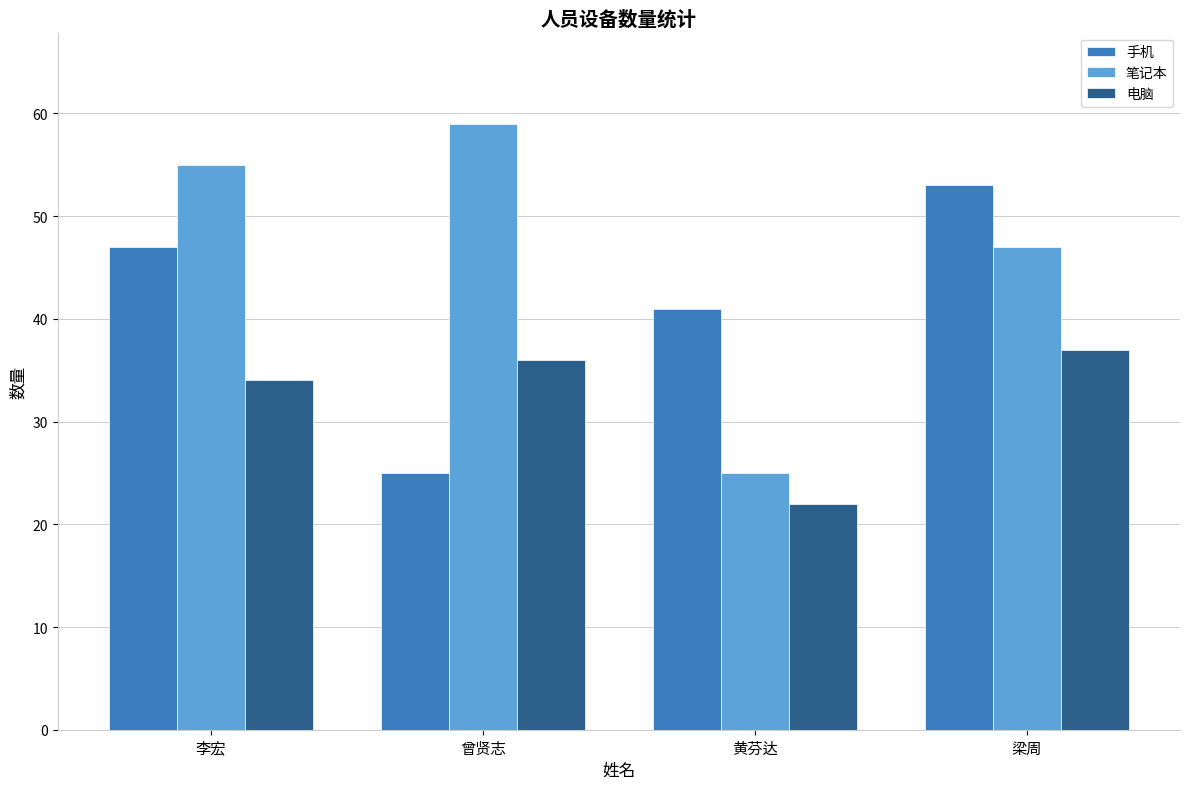

Which category has the lowest value in the 手机 series?

曾贤志